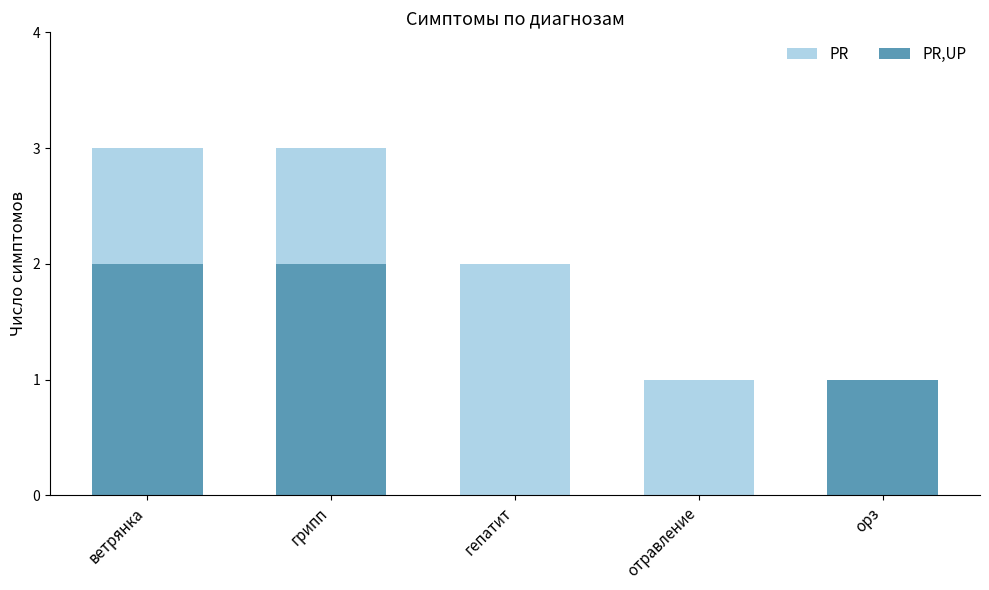

What is the sum of all PR values?

10